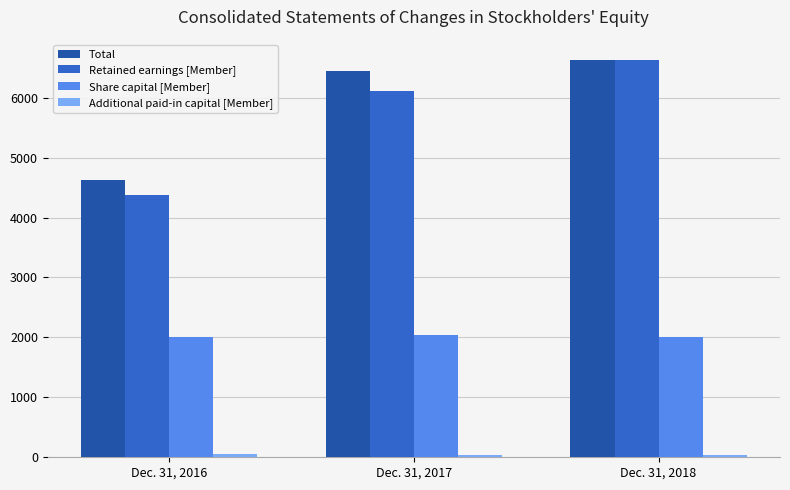

The value of Retained earnings [Member] at Dec. 31, 2016 is 5863. True or false?

False